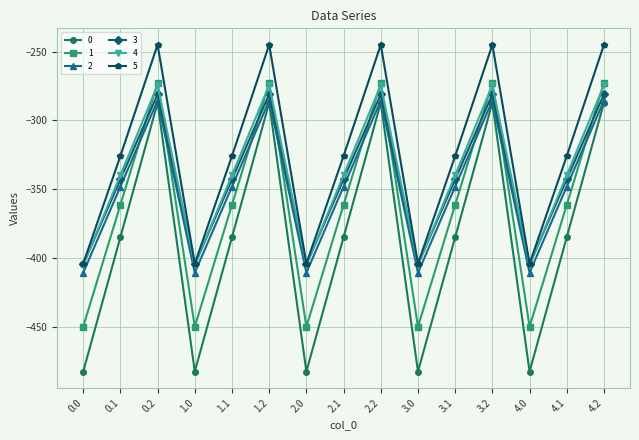

What position from the right is 3.0?

6